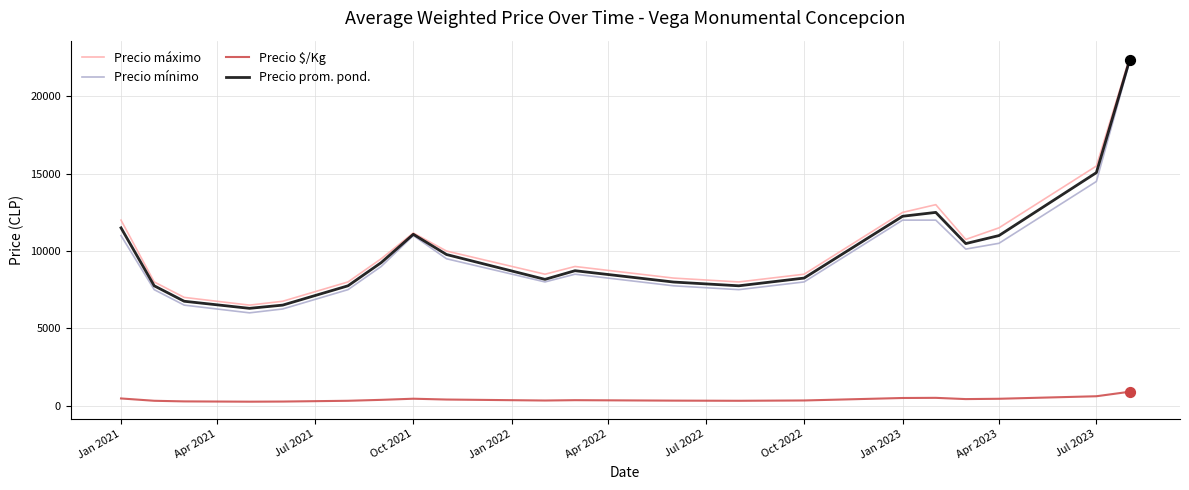

True or false: Precio mínimo and Precio $/Kg cross at least once.

False